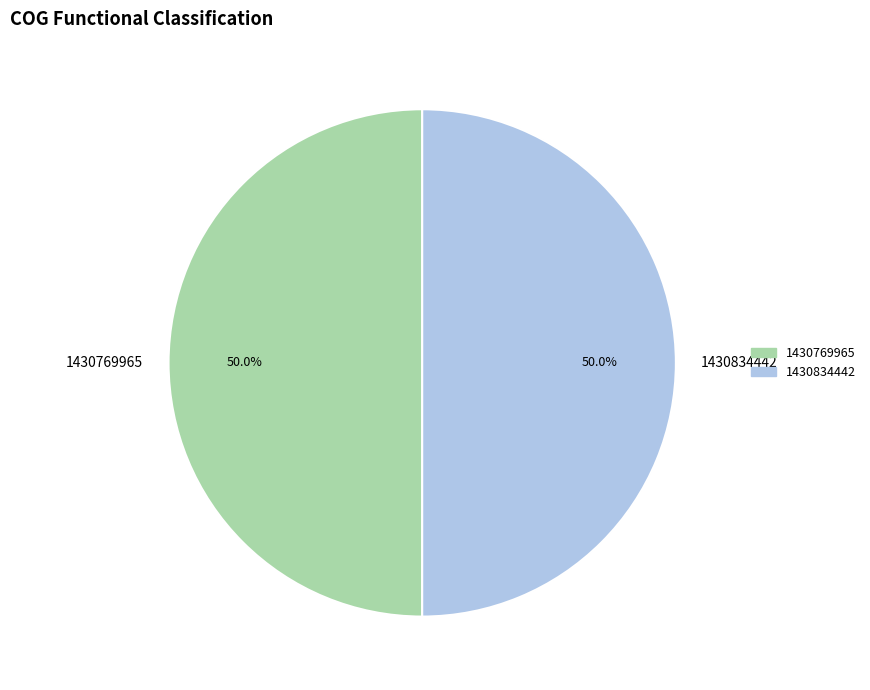

What percentage is NOT represented by 1430769965?

50.0%